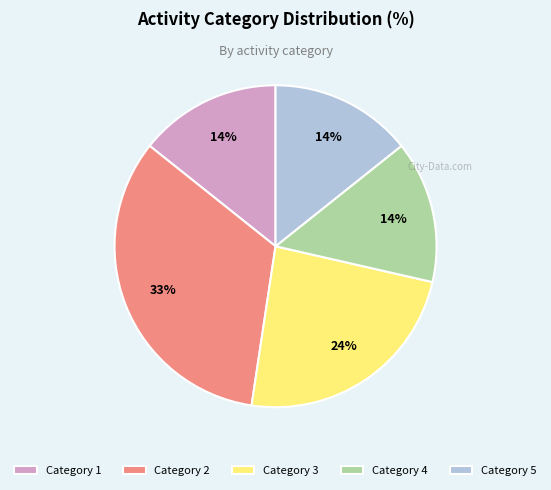

Combined, do Category 4 and Category 1 account for over 50%?

No